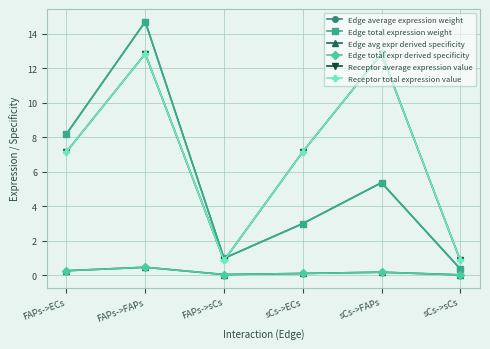

Which has a higher value, sCs->ECs or sCs->sCs?

sCs->ECs